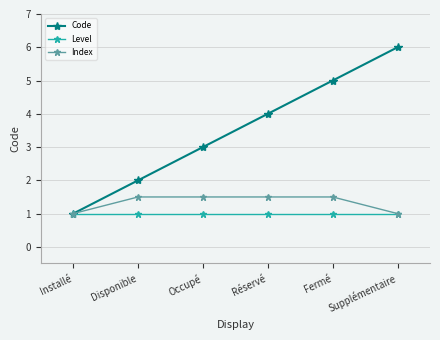

Between Disponible and Fermé, which series saw the biggest shift?

Code